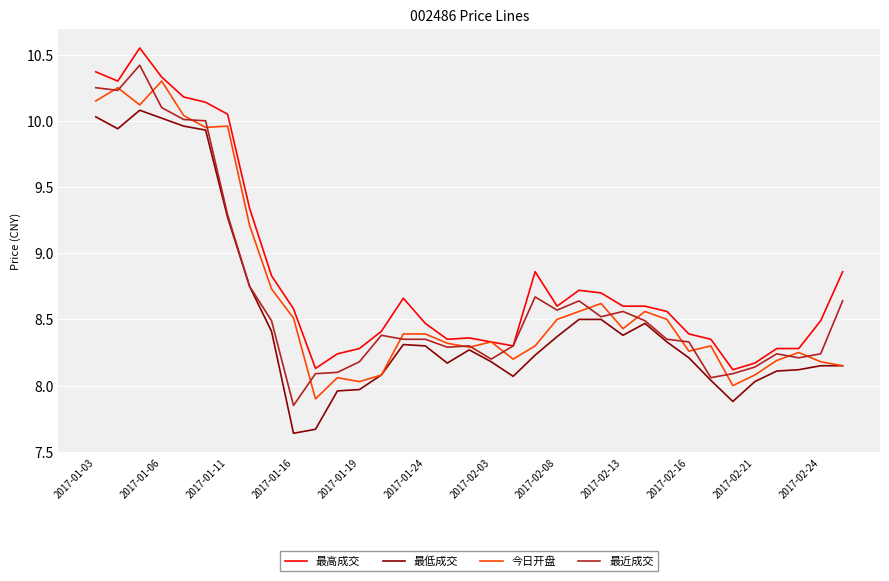

True or false: 最高成交 and 最低成交 cross at least once.

False